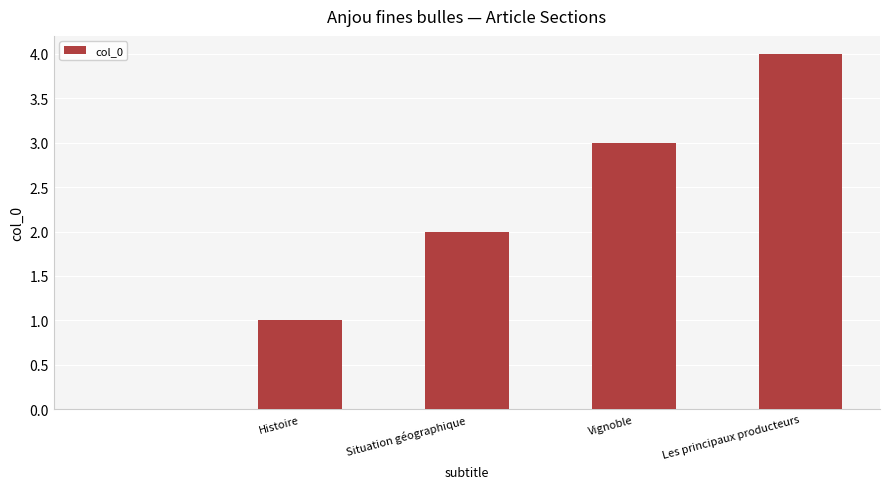

What is the sum of all values?

10